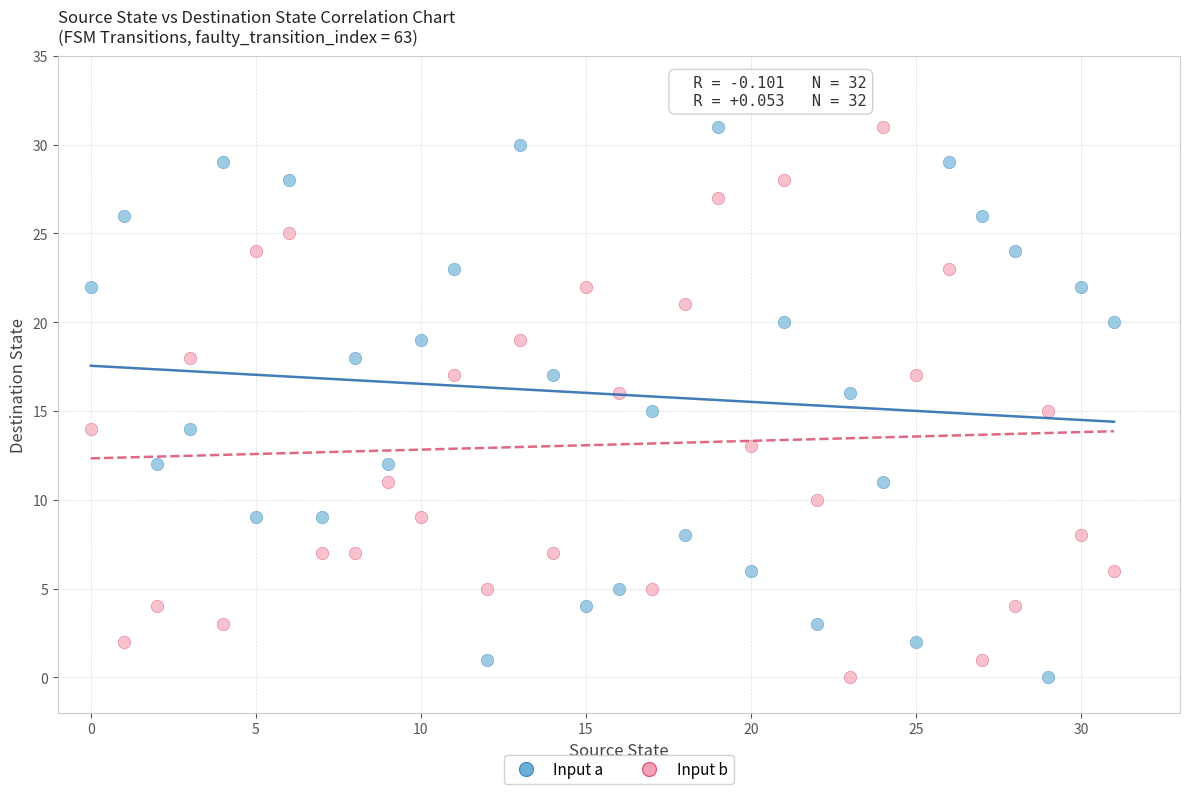

Across all data points, what is the range of Y values (max minus min)?

31